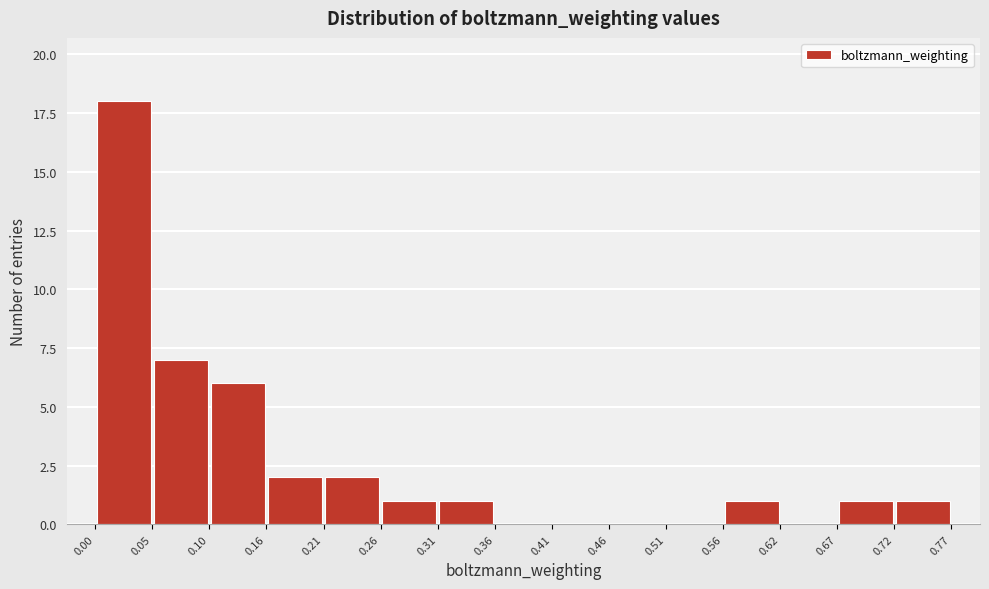

Which range on the x-axis has the tallest bar?

0.00 to 0.05